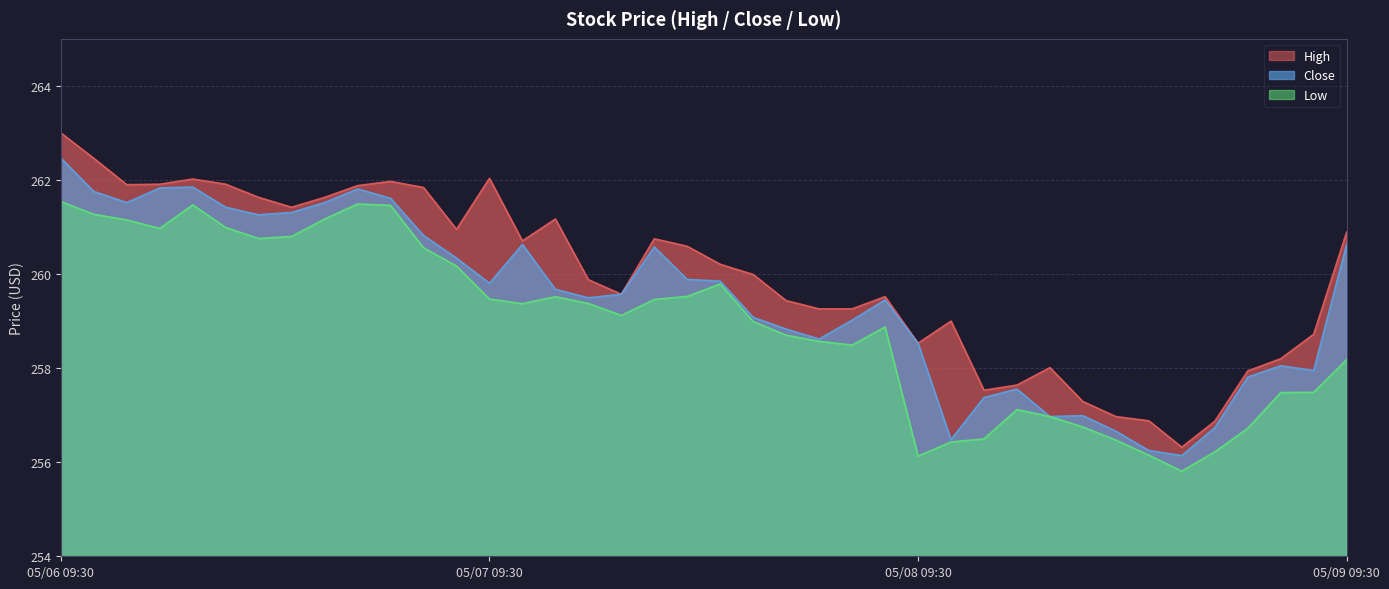

Which series has the widest spread of values?

High